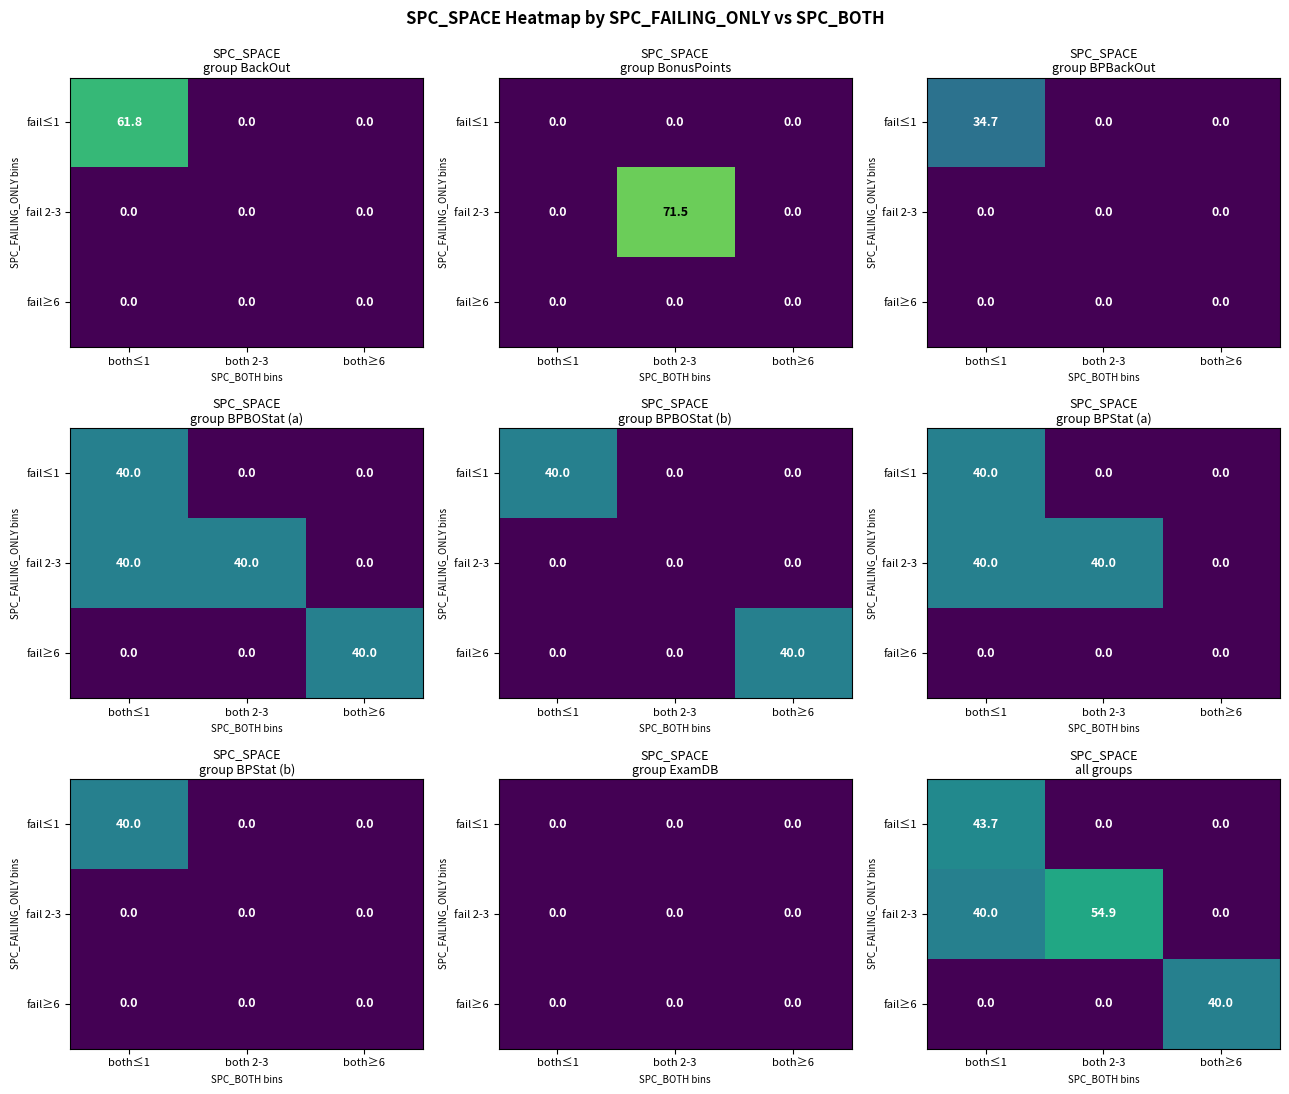

How many distinct data groups are displayed?

3